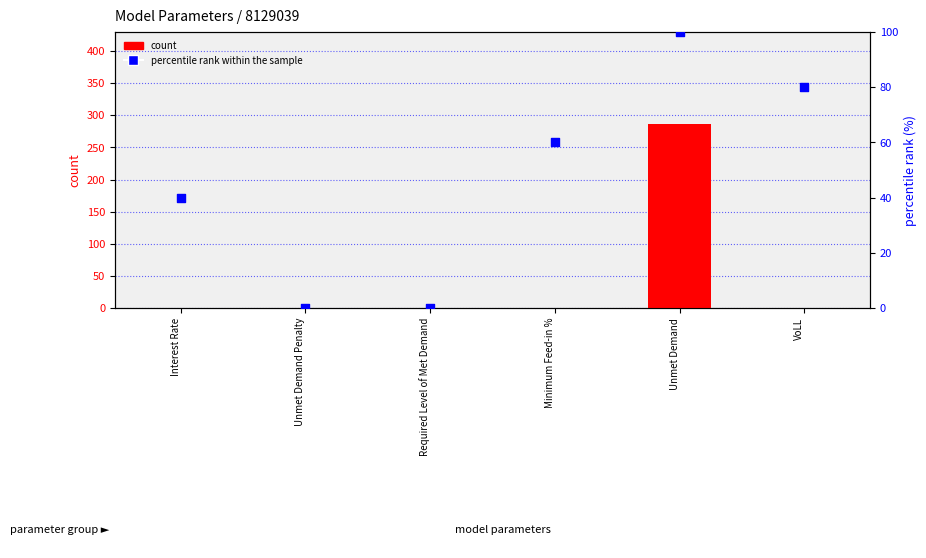

Which series contains the highest Y value?

count